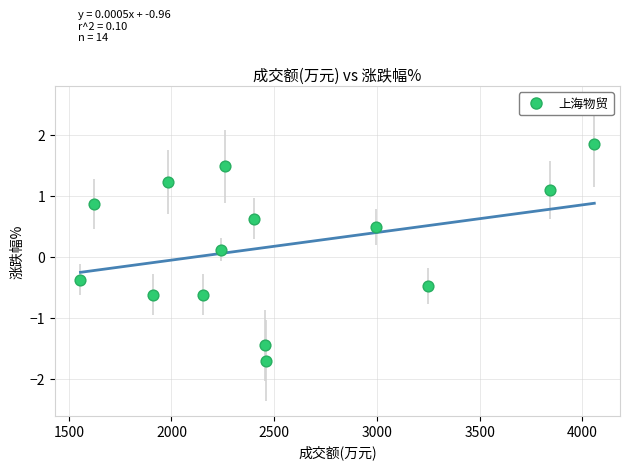

What is the range of X values (max minus min)?

2501.0